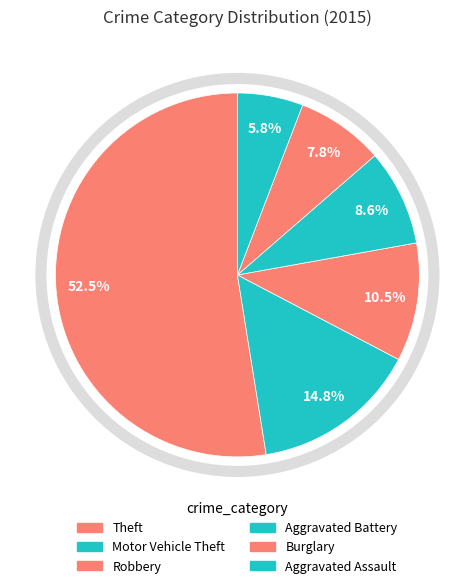

How many slices are in this pie chart?

6